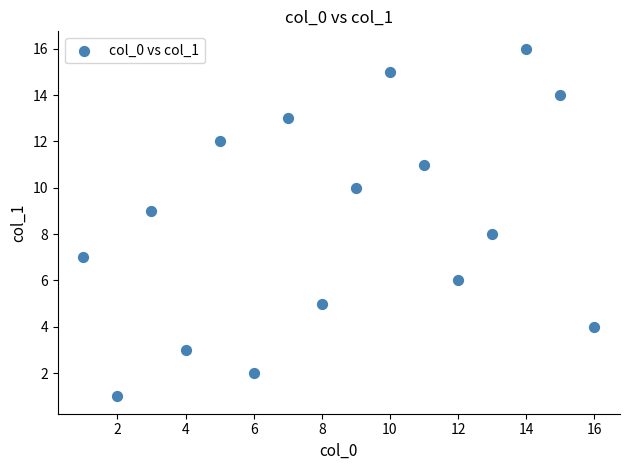

What is the range of X values (max minus min)?

15